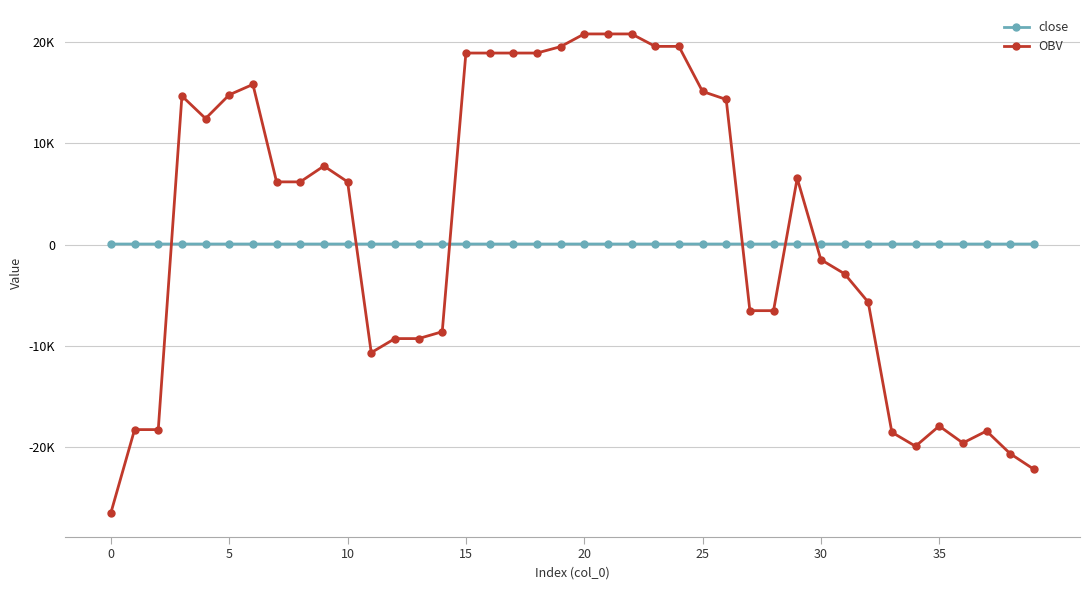

Does the chart have visible grid lines?

Yes